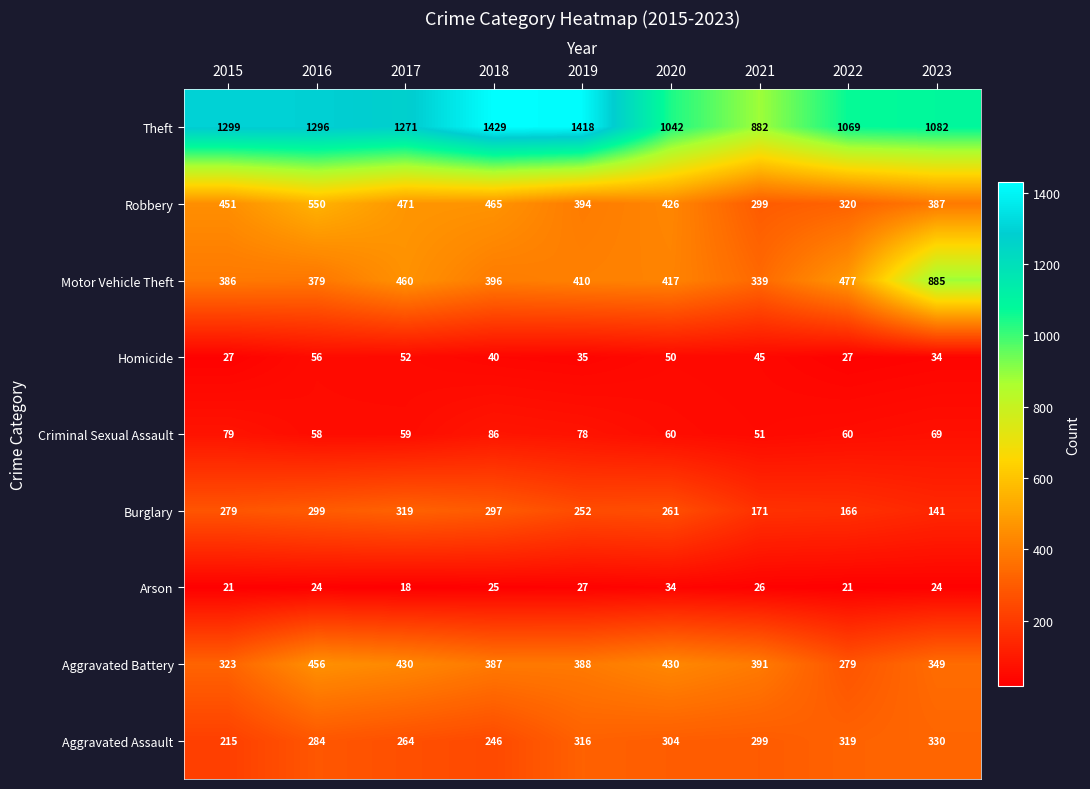

Which series has the largest total across all categories?

Theft